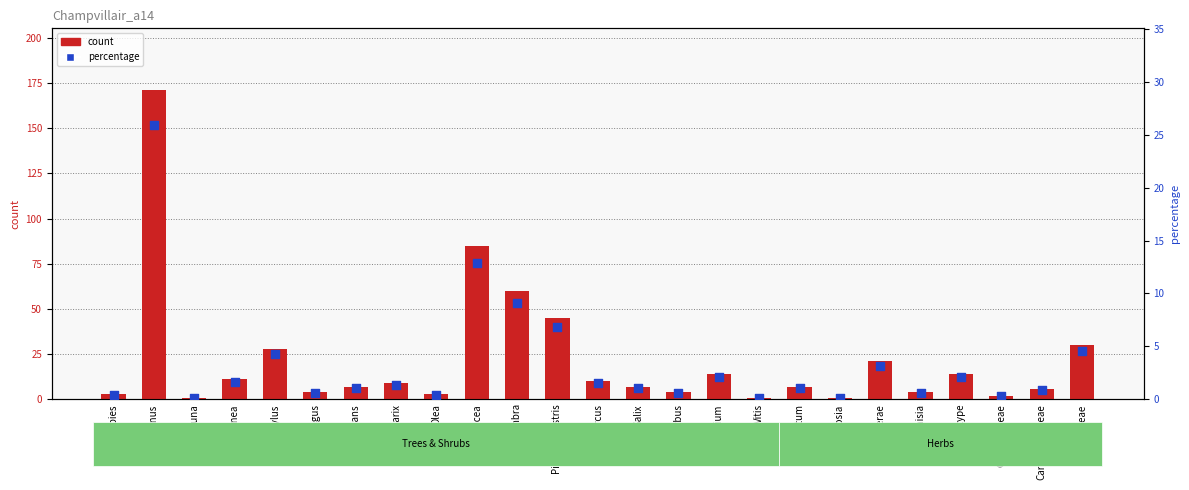

What is the total value across all series at Larix?

10.4